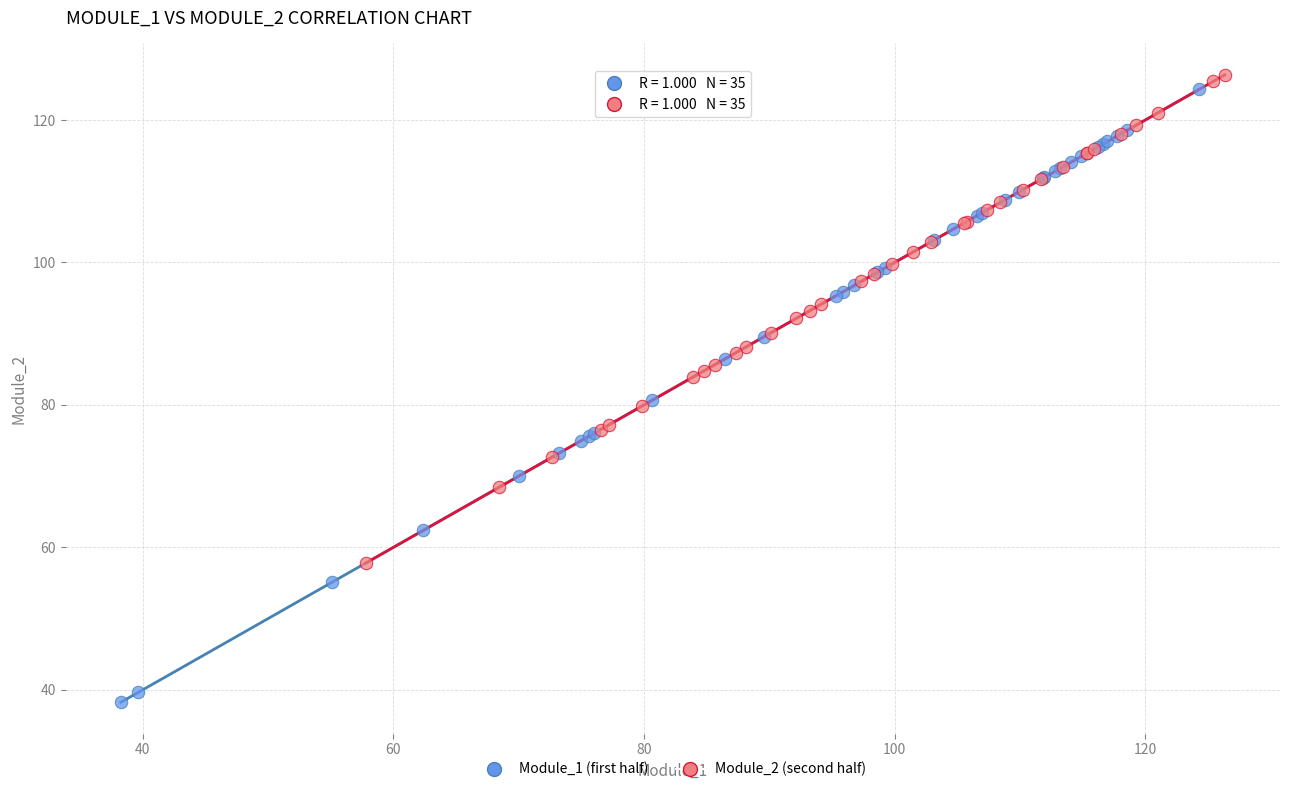

What are all the series names shown in the legend?

Module_1 (first half), Module_2 (second half)